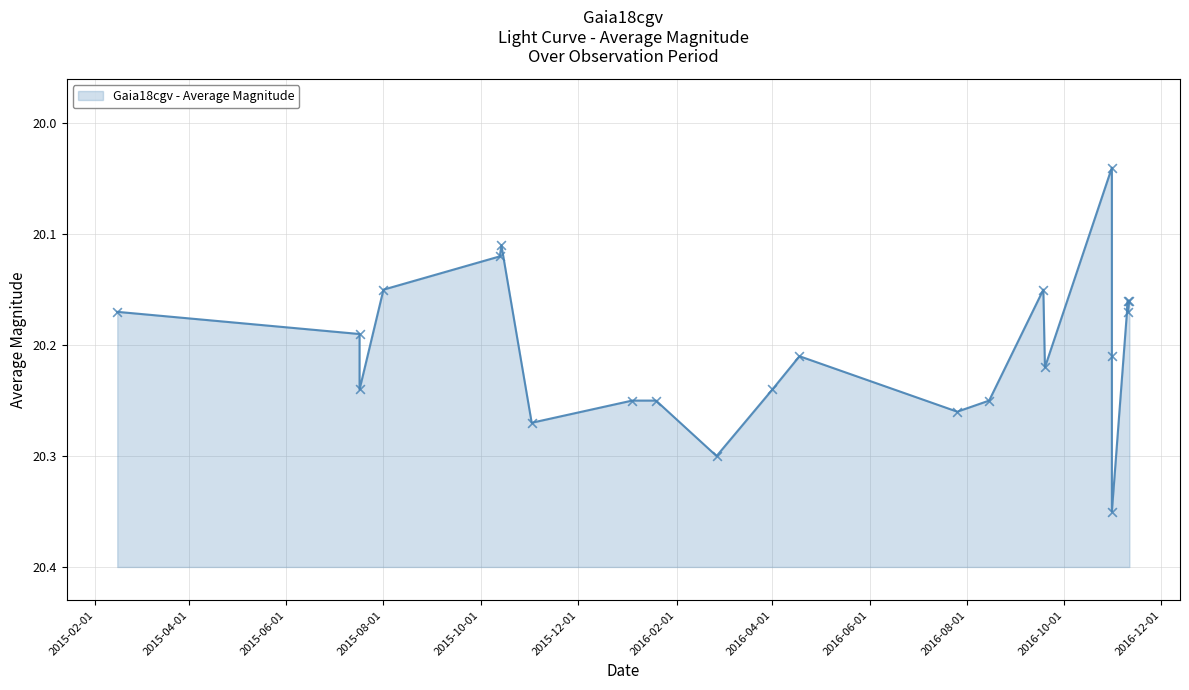

What is the change in value from 6 to 11?

-0.1